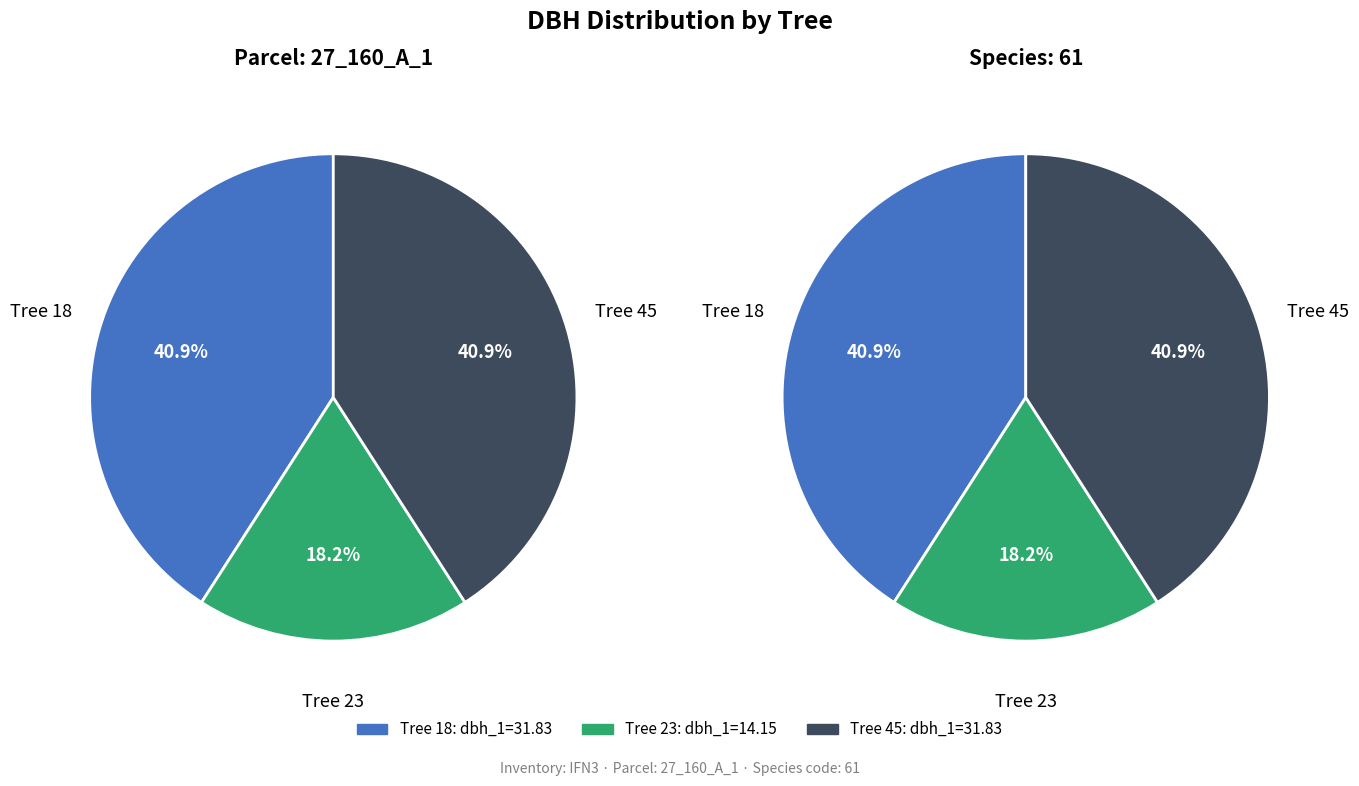

How many segments does this pie chart have?

3